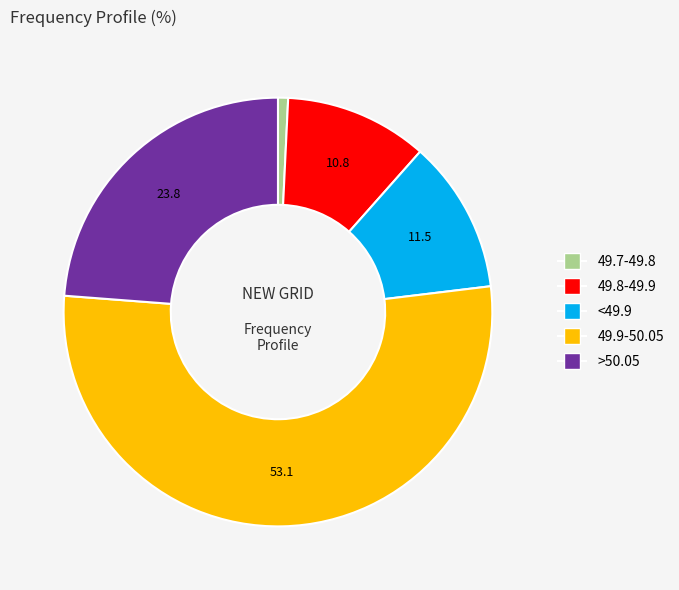

Is there a majority slice in this chart?

Yes